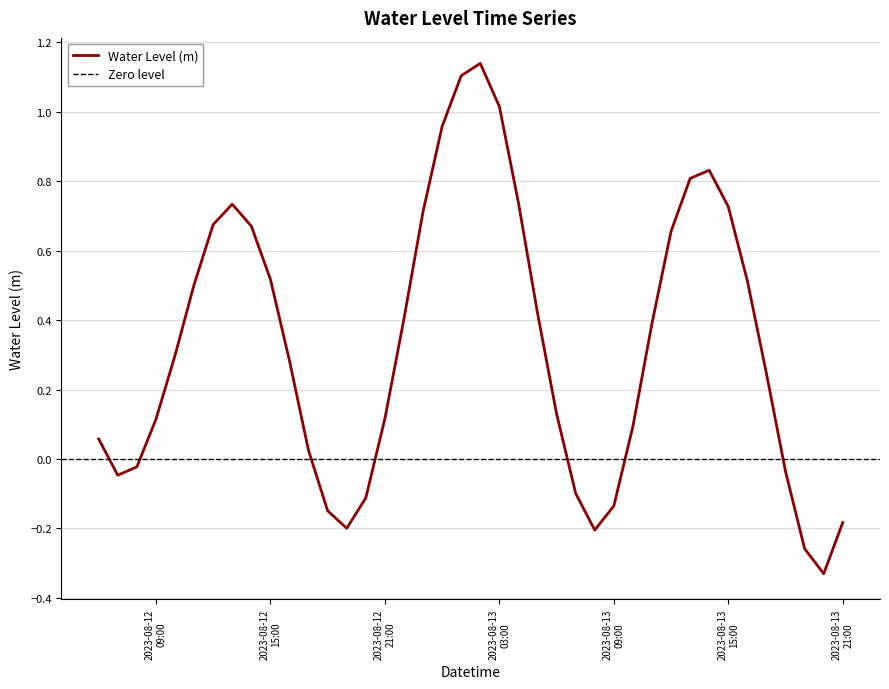

What is the minimum value shown in the chart?

-0.3